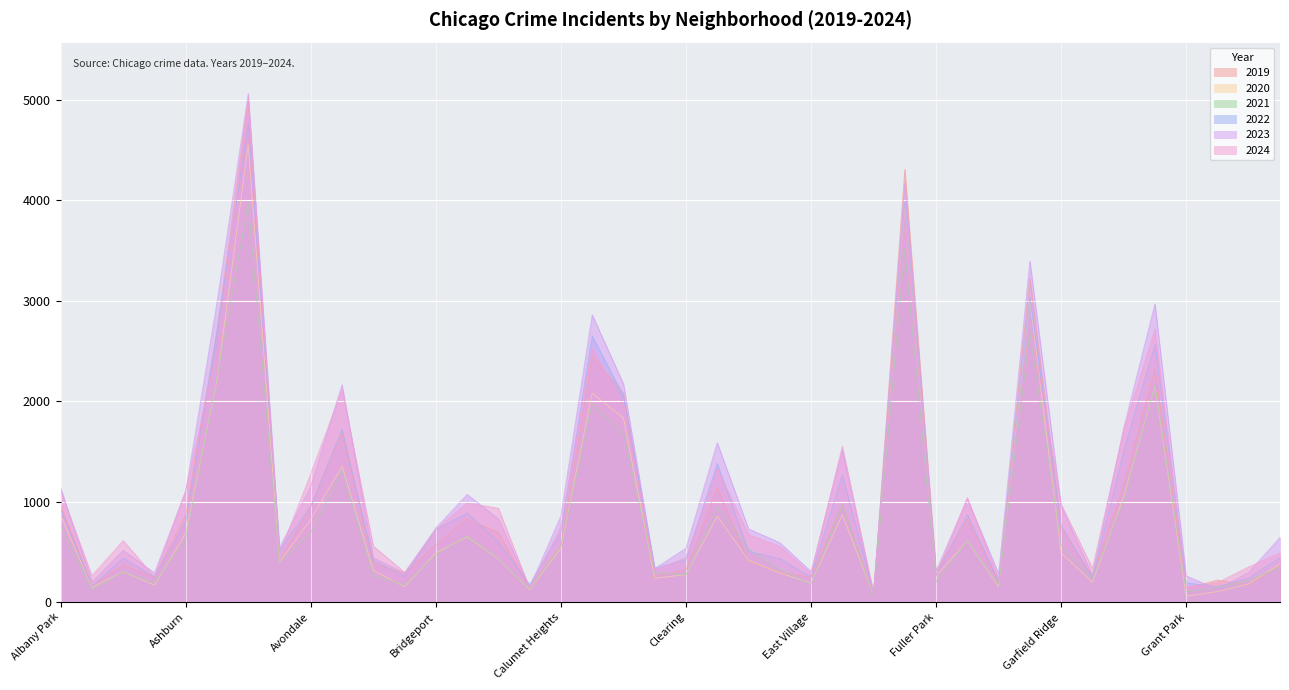

Does the chart display data point markers on the line(s)?

No